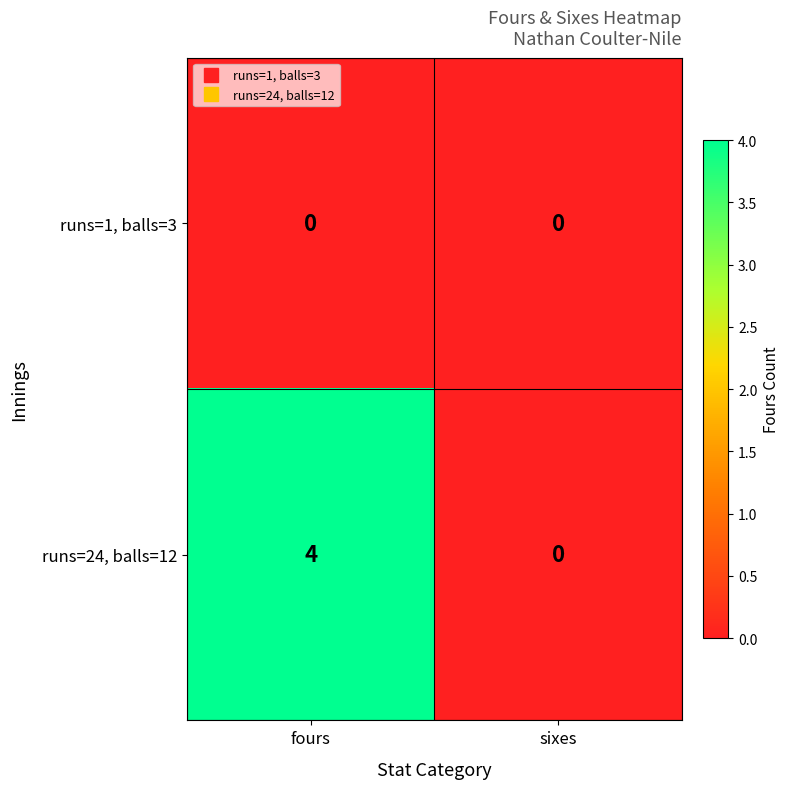

How many series are shown in this chart?

2